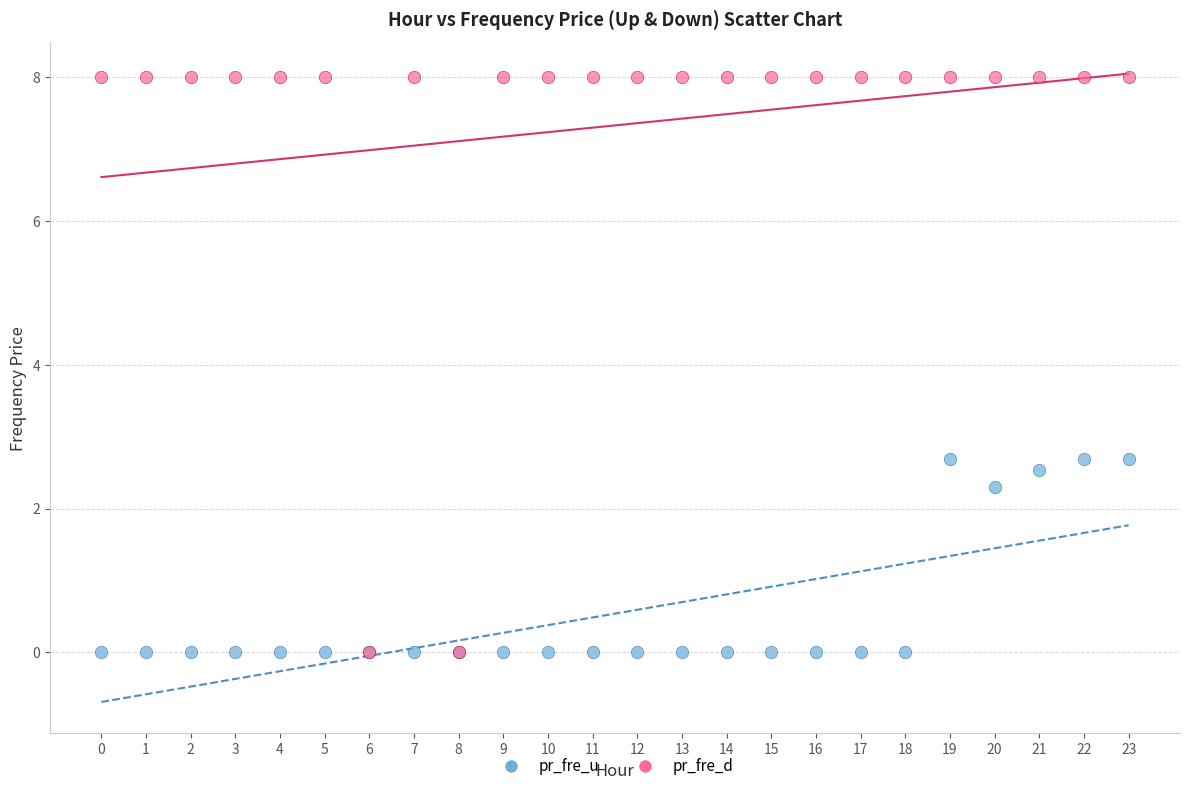

Which series has the widest spread of Y values?

pr_fre_d